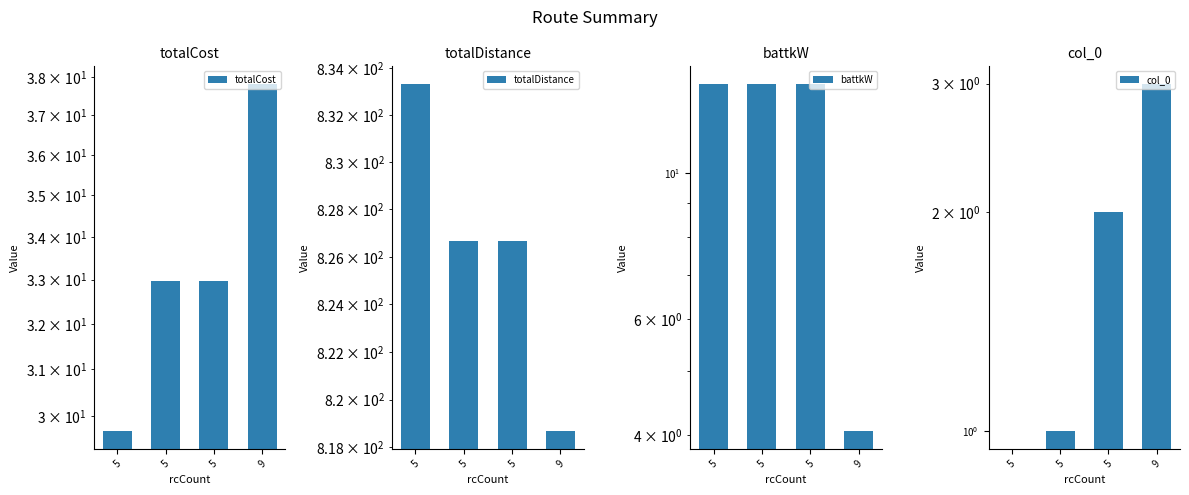

The col_0 series shows 3.0 at 5. True or false?

False